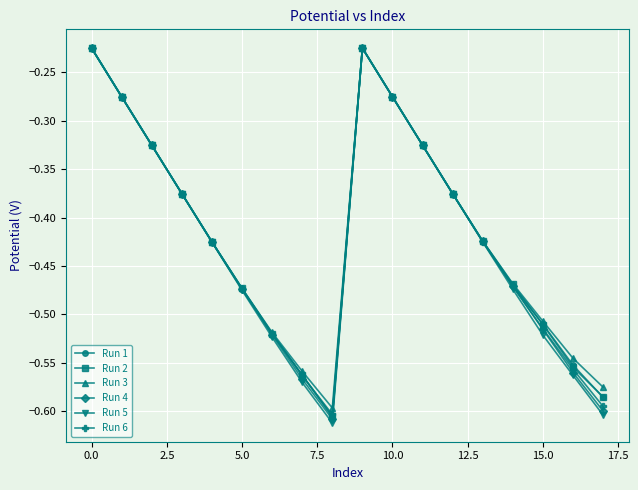

Which series has the widest spread of values?

Run 5